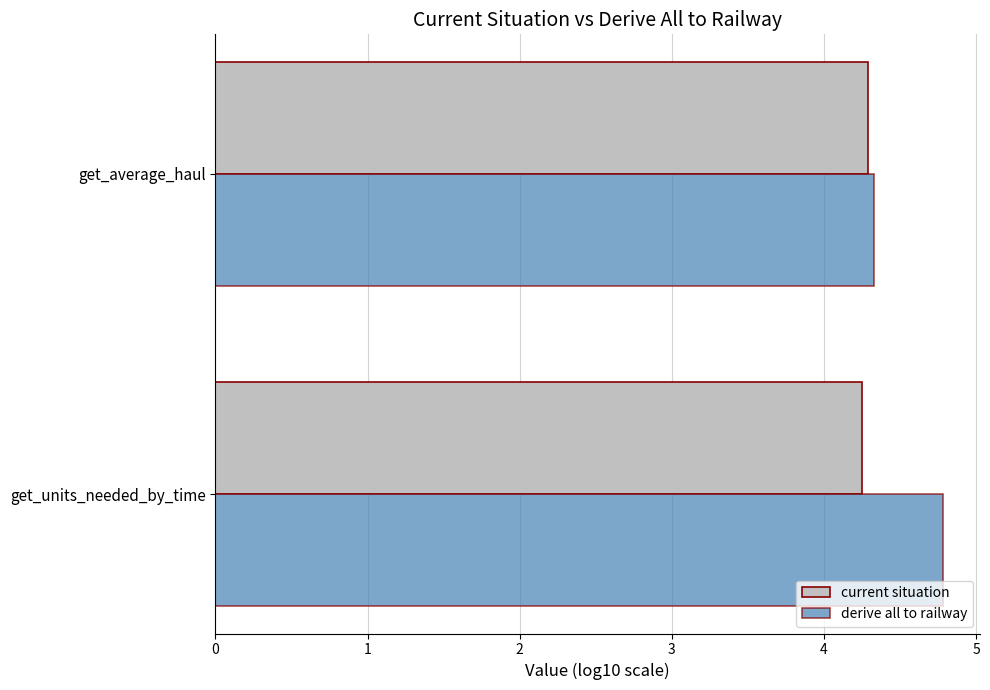

Count the derive all to railway values in the range 4 to 5.

2